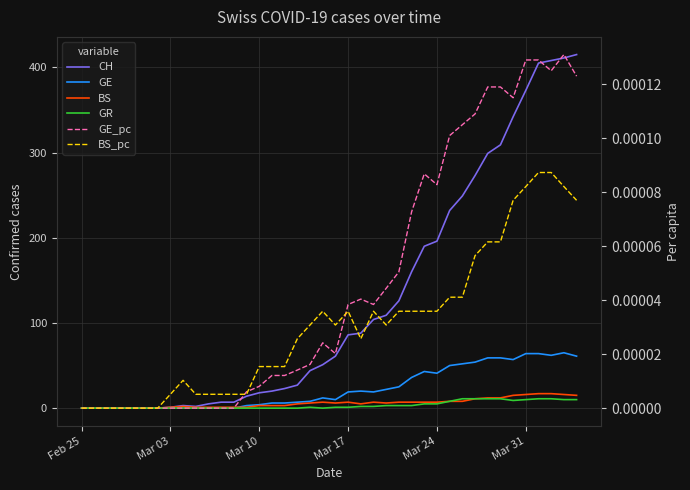

What are all the series names shown in the legend?

CH, GE, BS, GR, GE_pc, BS_pc